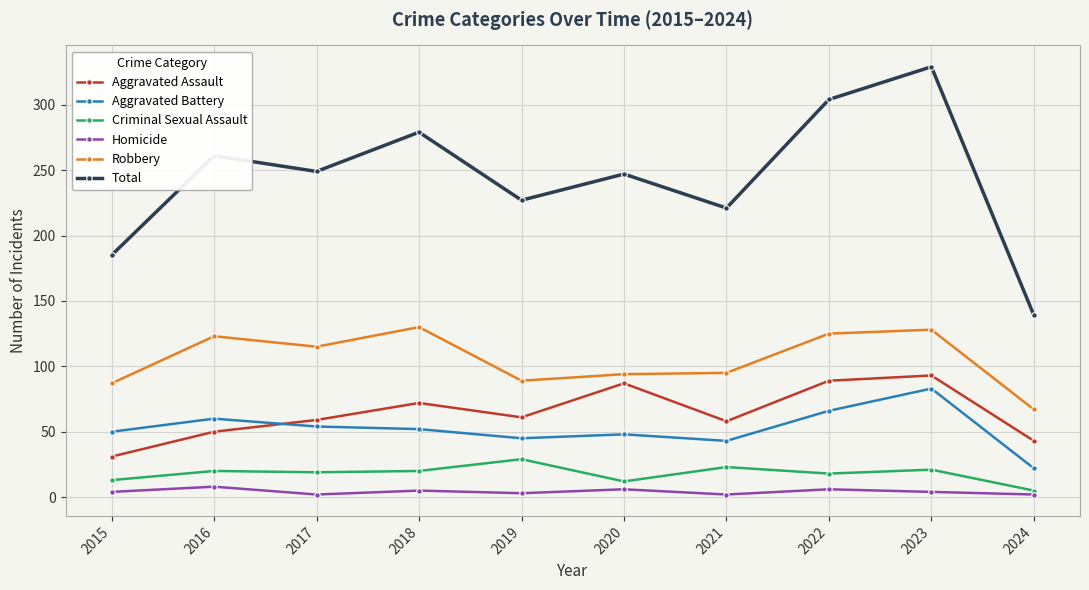

What is the difference between the Aggravated Battery values at 2017 and 2019?

9